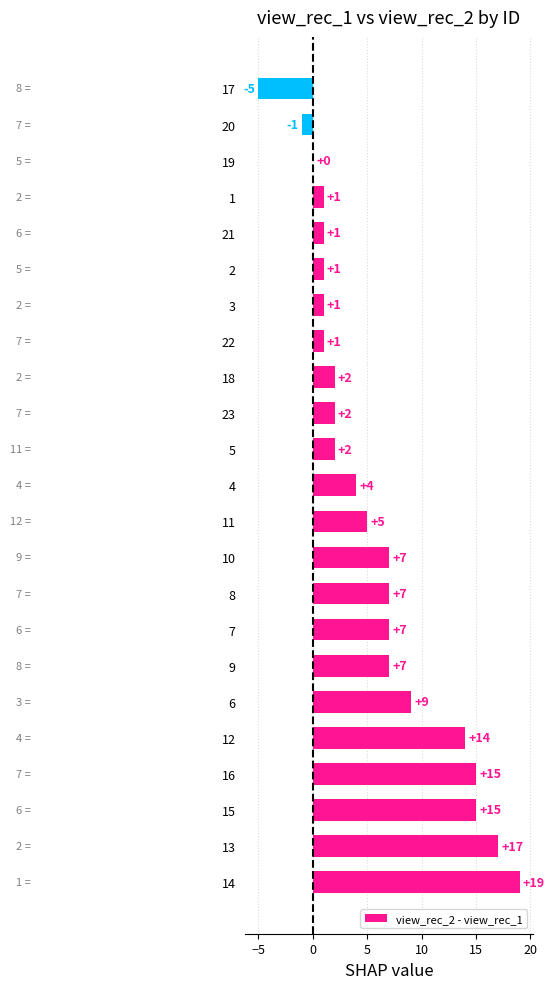

Reading bottom to top, what are all the values shown in this chart?

14=19	13=17	15=15	16=15	12=14	6=9	9=7	7=7	8=7	10=7	11=5	4=4	5=2	23=2	18=2	22=1	3=1	2=1	21=1	1=1	19=0	20=-1	17=-5